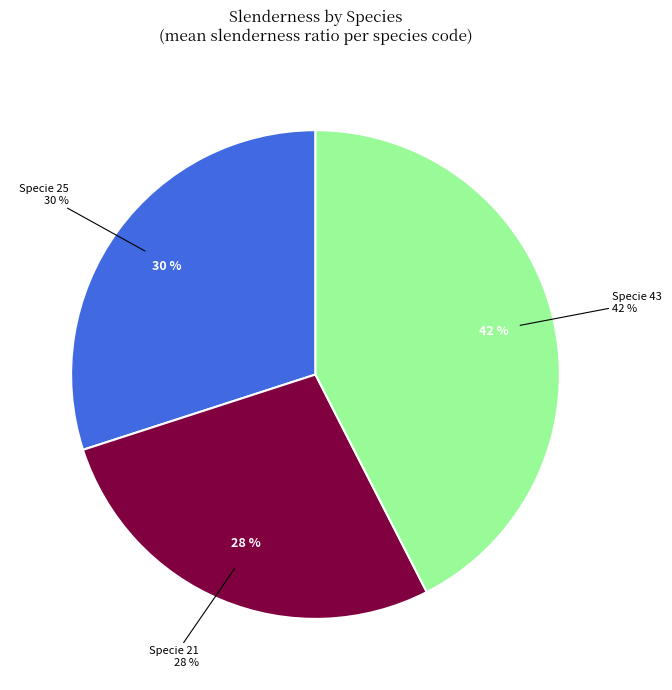

Is 21 the majority of the pie?

No